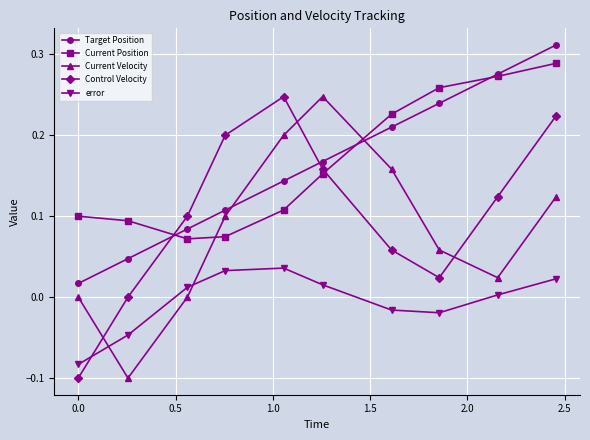

Which series has the largest range (max minus min)?

Control Velocity